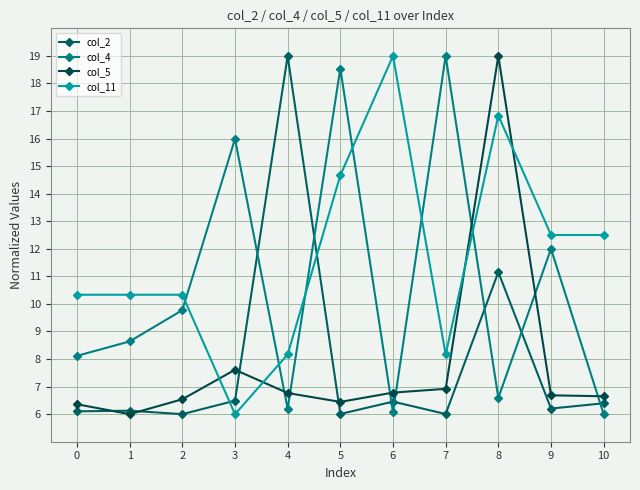

The col_11 series shows 14.7 at 5. True or false?

True